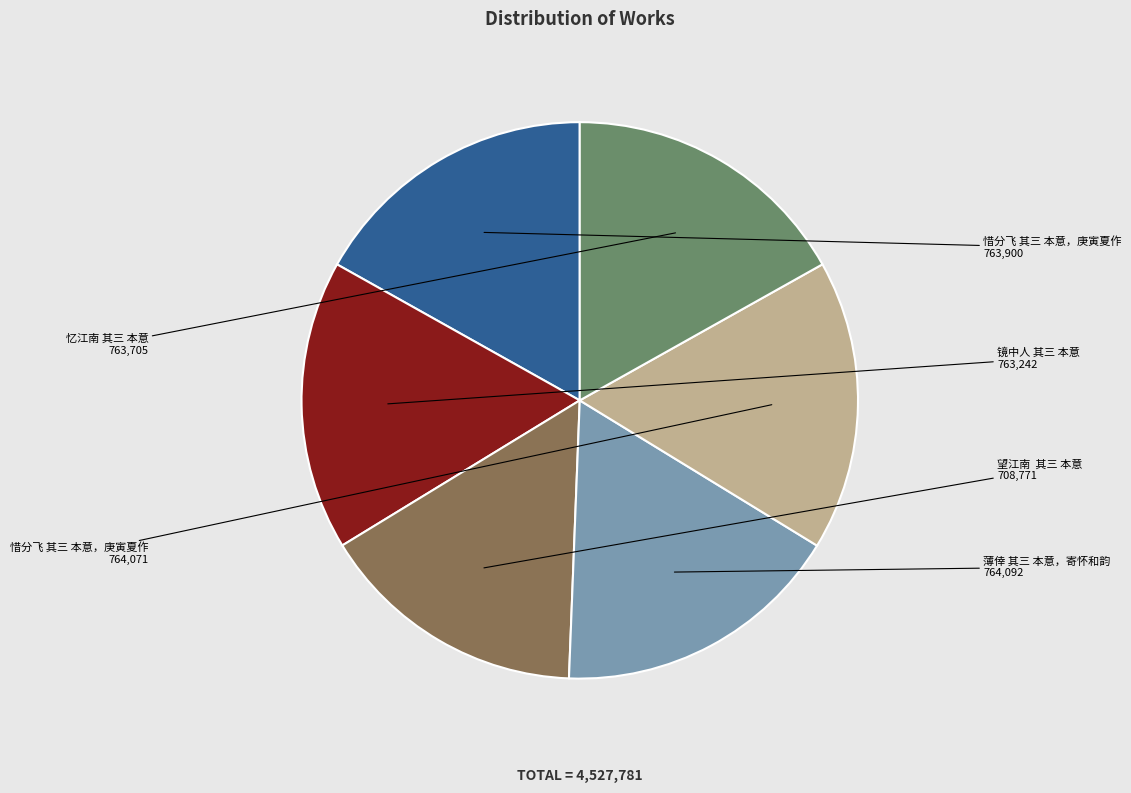

Is there any slice that represents more than half of the pie?

No